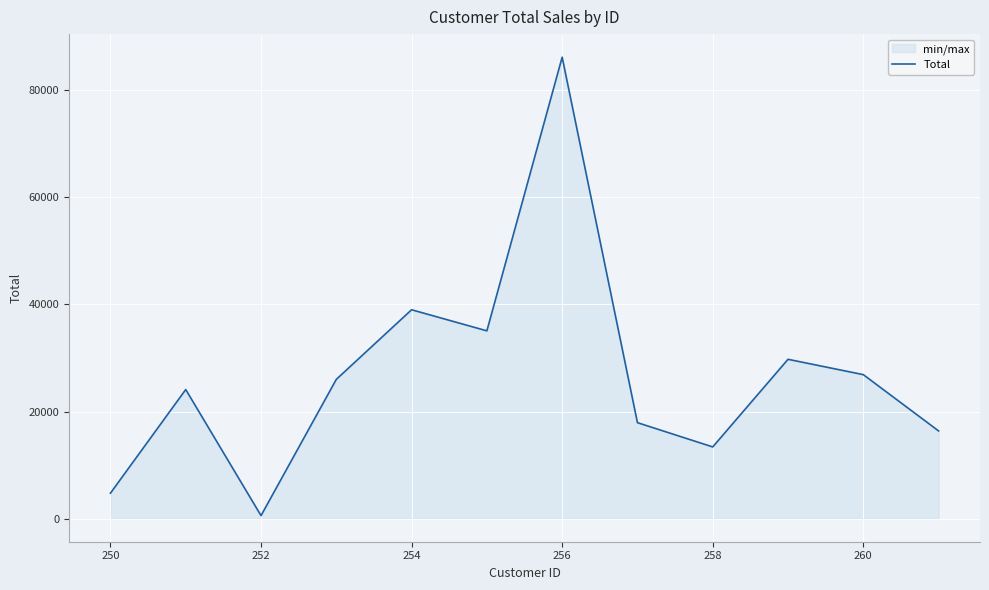

Which label corresponds to the smallest value in the chart?

252